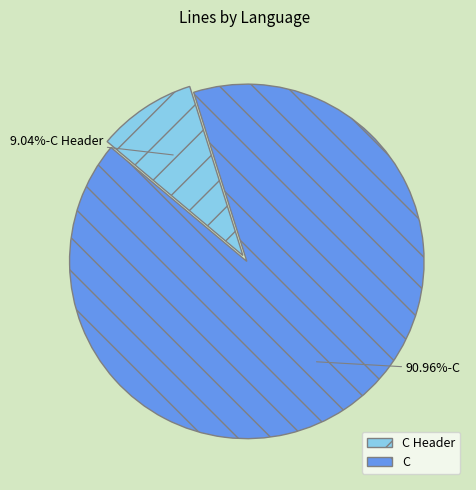

Rank the categories by value from lowest to highest.

C Header, C